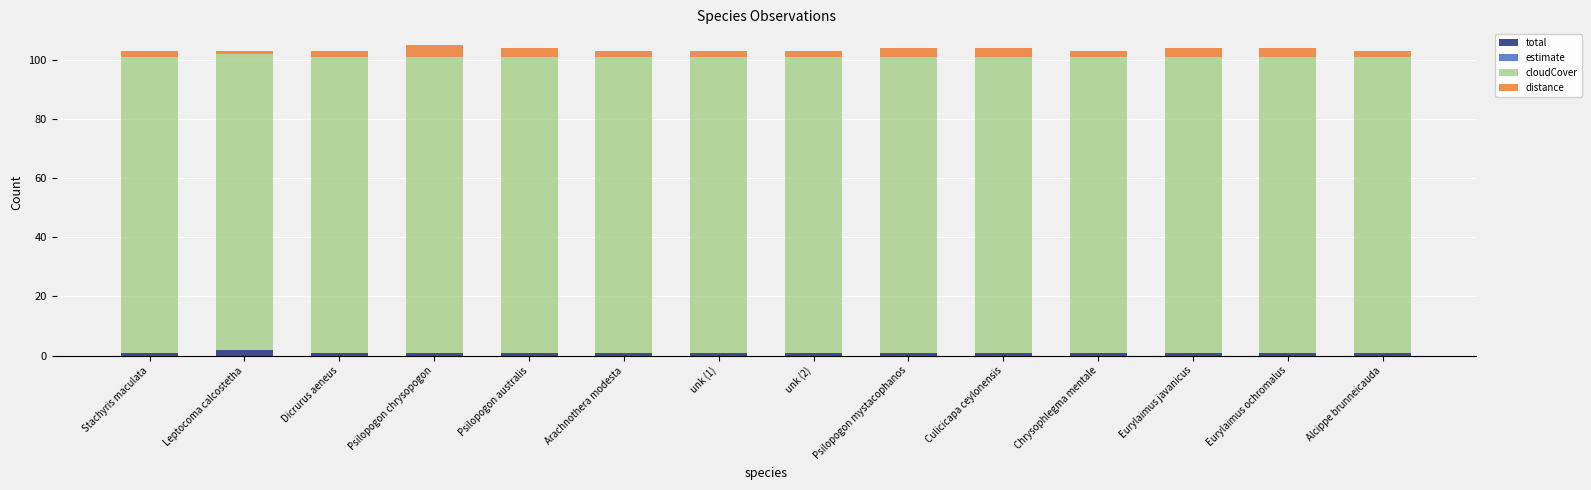

Which series has the largest total across all categories?

cloudCover